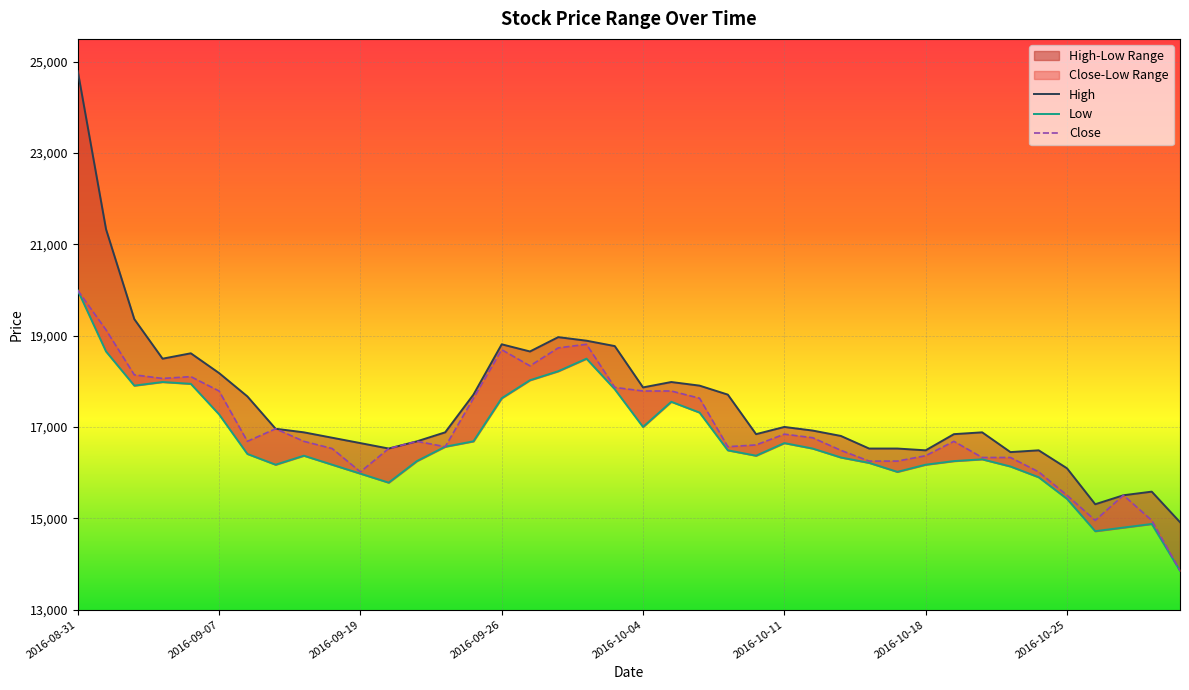

What is the difference between the second highest and second lowest values in the Close series?

4172